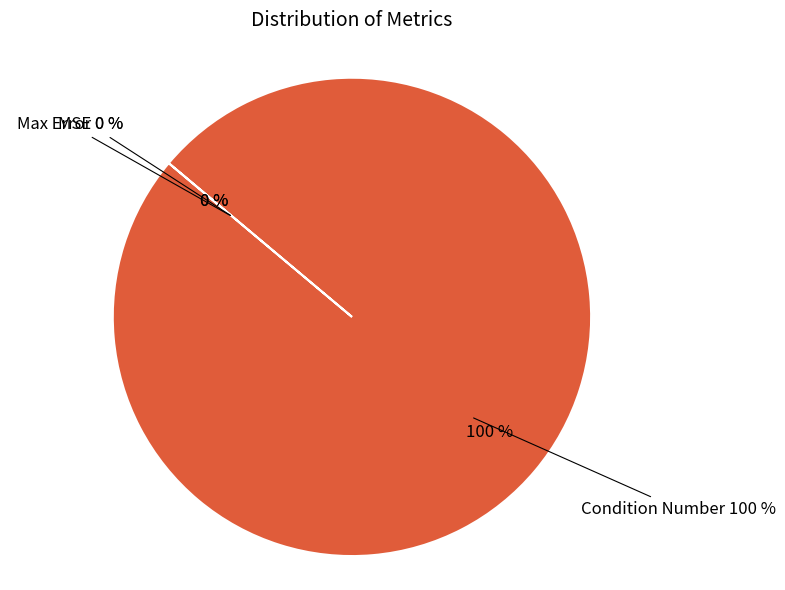

What is the smallest slice in the pie chart?

MSE